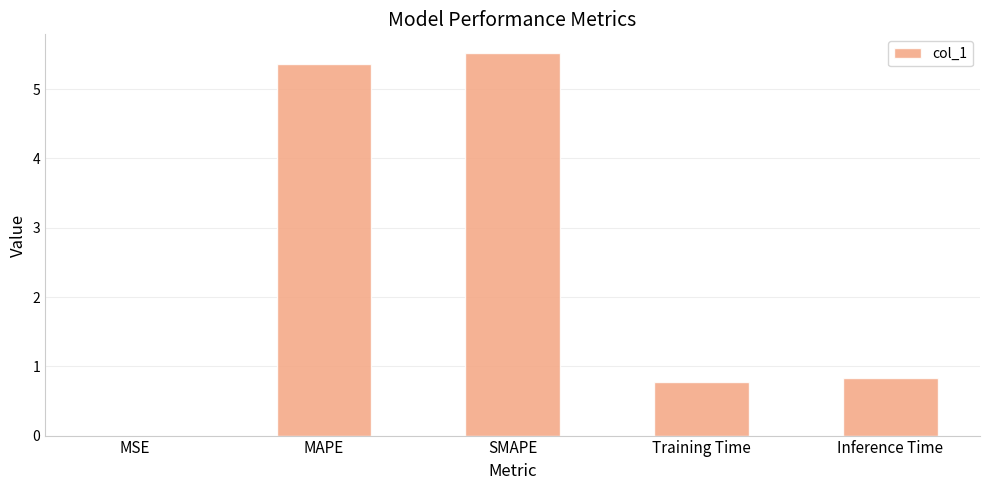

What is the average value?

2.5